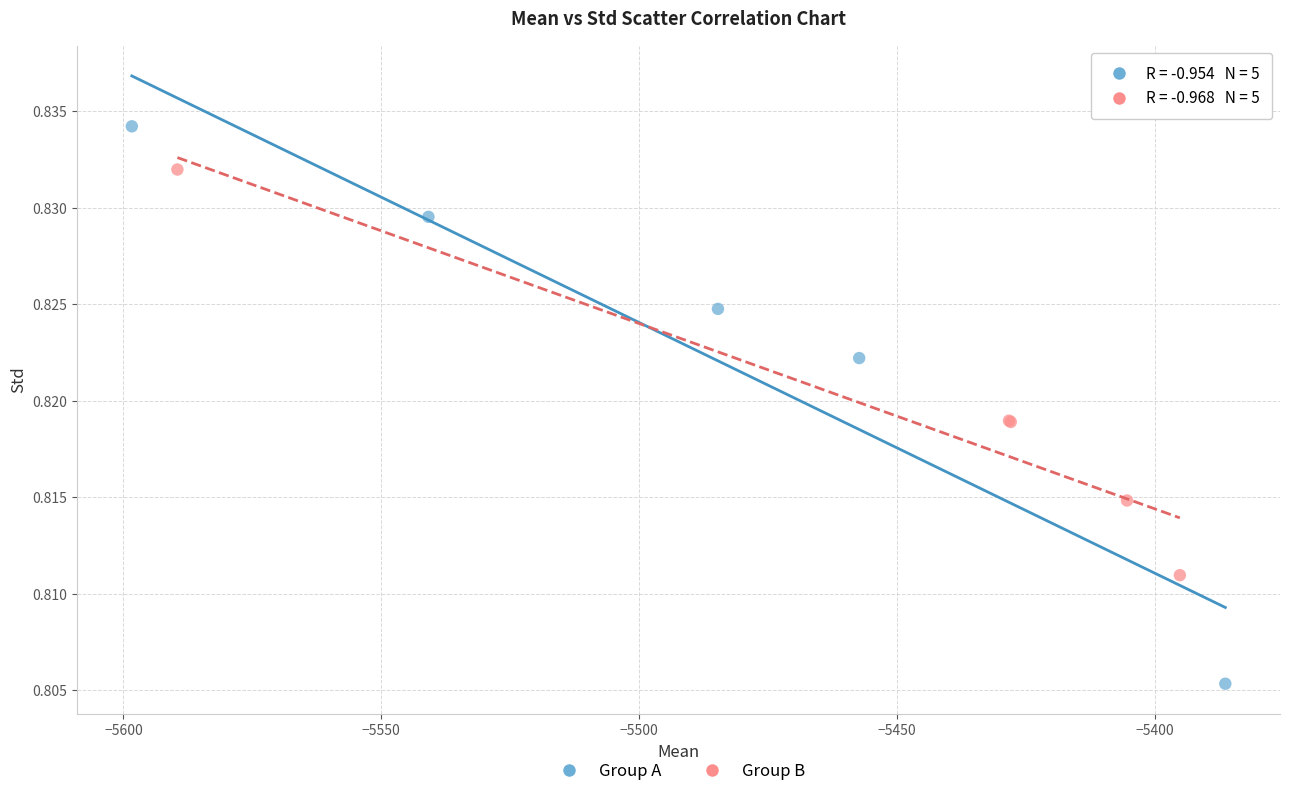

Which series contains the highest Y value?

Group A